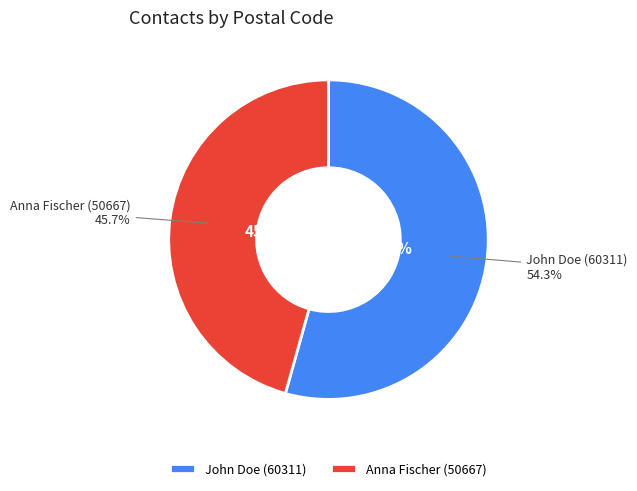

To the nearest percent, what portion does Anna Fischer (50667) represent?

46%